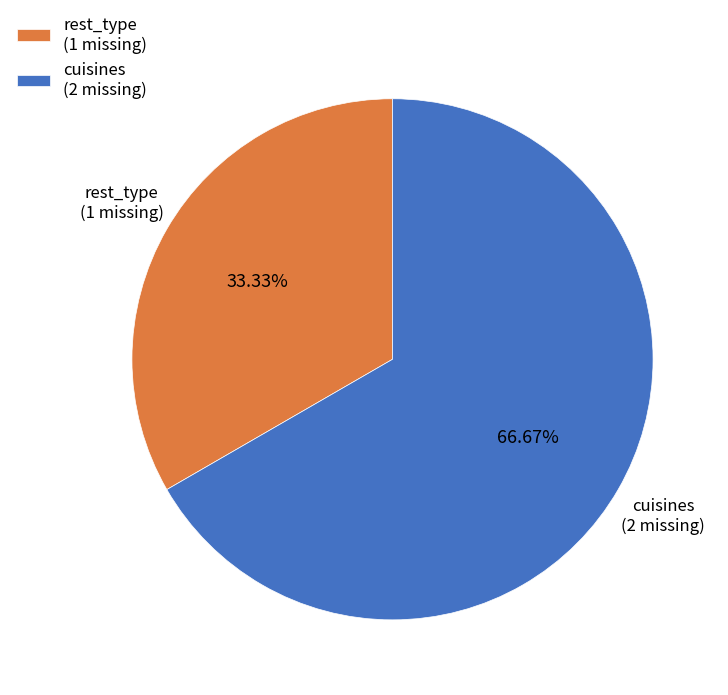

To the nearest percent, what is the average slice percentage?

50%